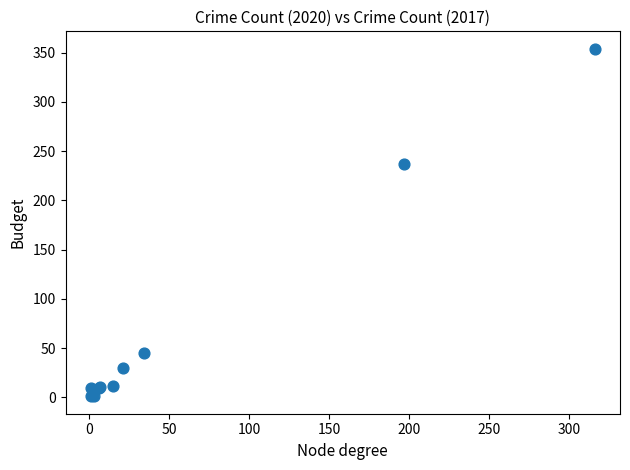

What Y value in the scatter plot is closest to 177?

237